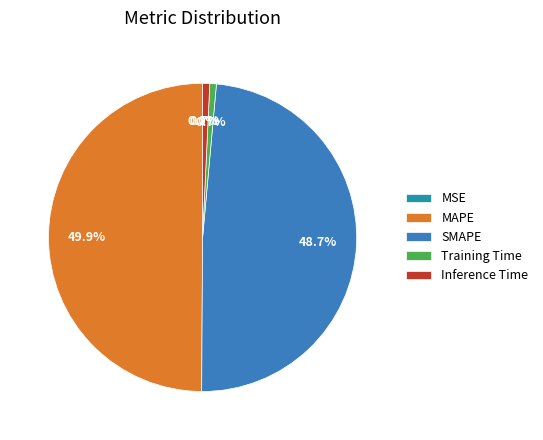

Does Training Time represent more than half of the total?

No